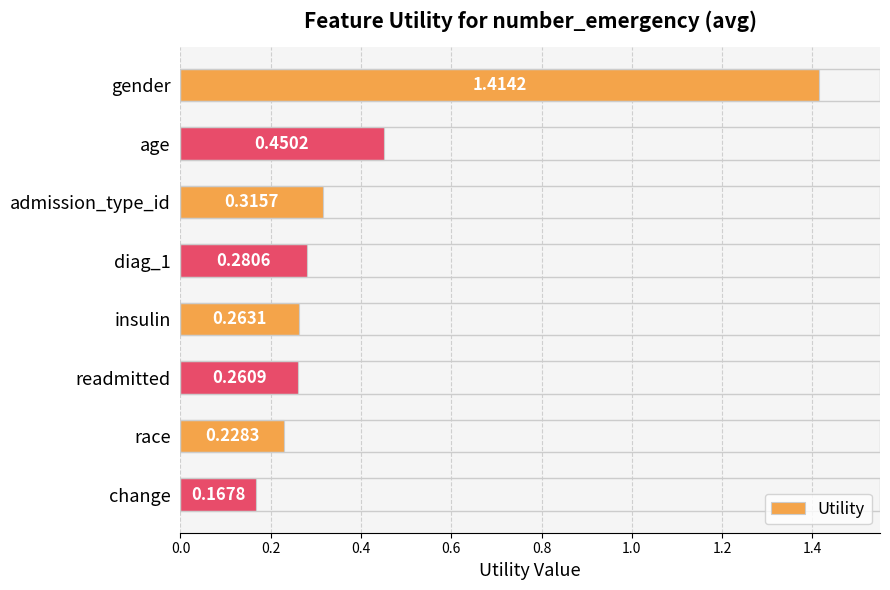

At which category does the chart reach its minimum across all series?

change